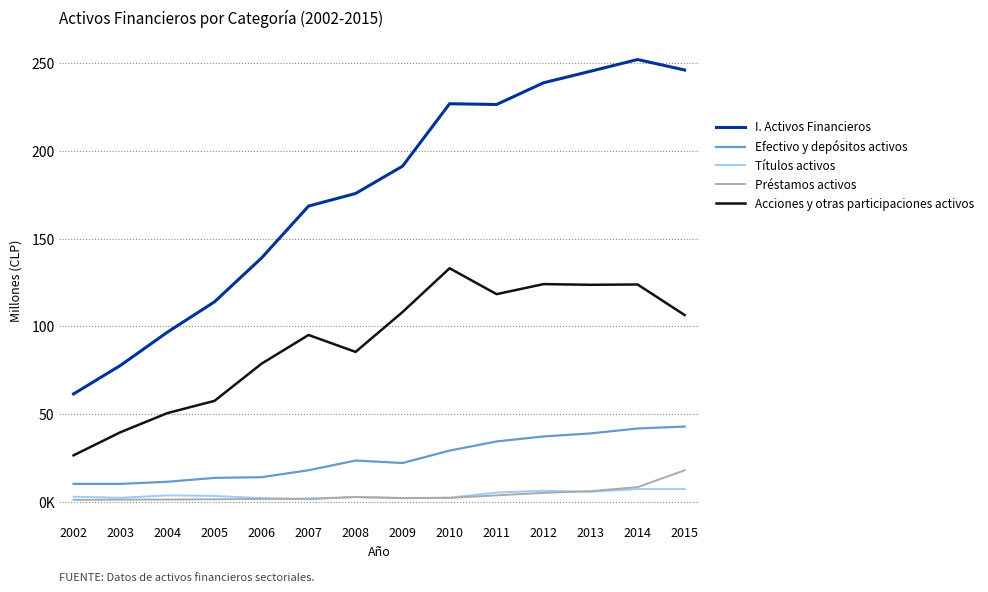

What is the total value across all series at 2003?

130792956